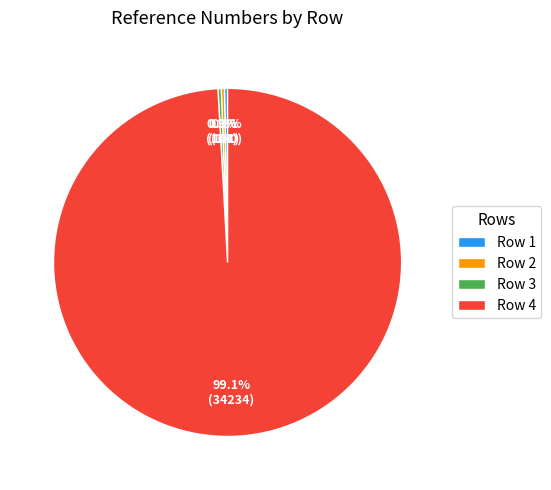

Which category has the biggest portion of the pie?

Row 4